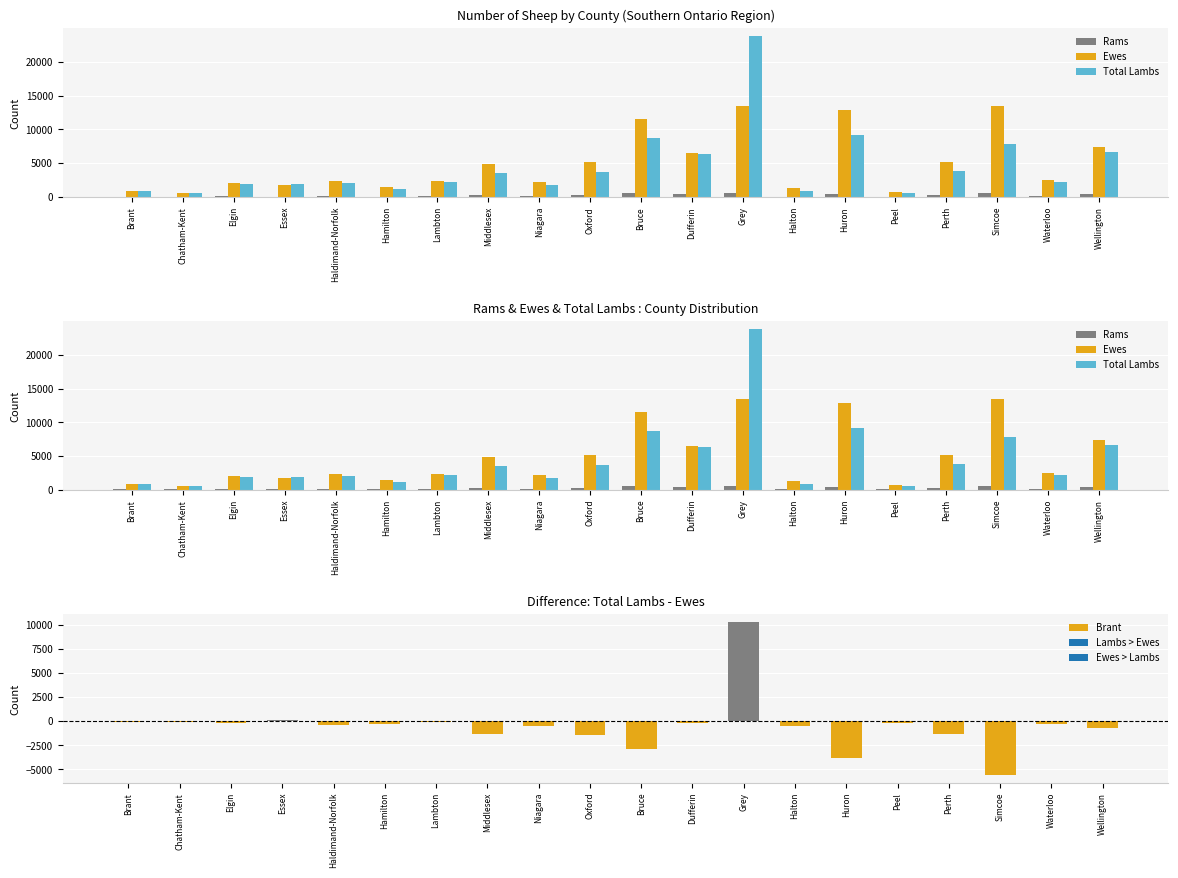

What is the difference between the highest and lowest values at Chatham-Kent?

550